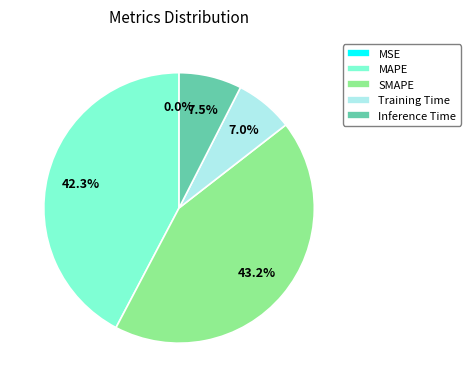

To the nearest percent, what is the average slice percentage?

20%